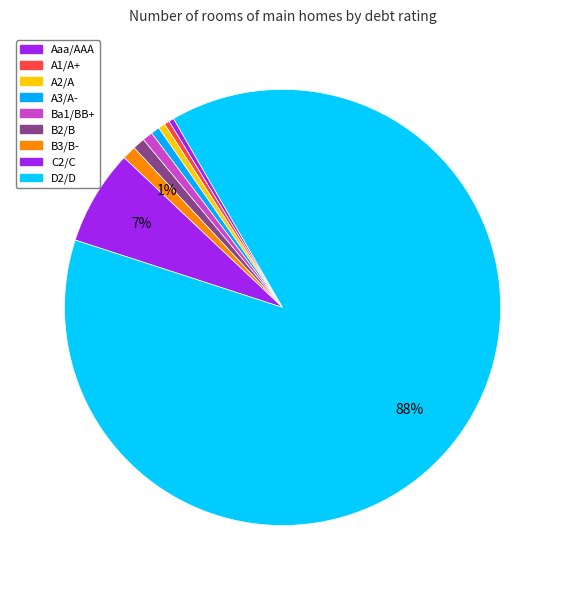

What is the smallest slice in the pie chart?

Aaa/AAA